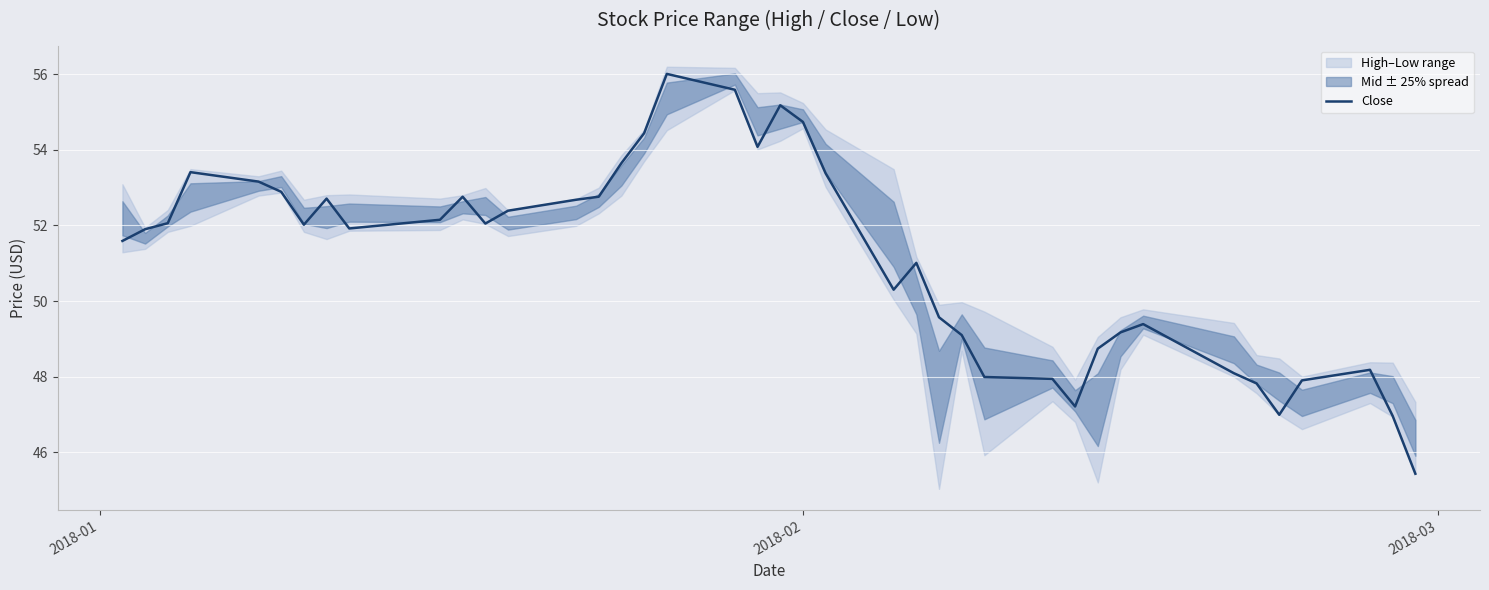

What is the maximum value for Close?

56.0